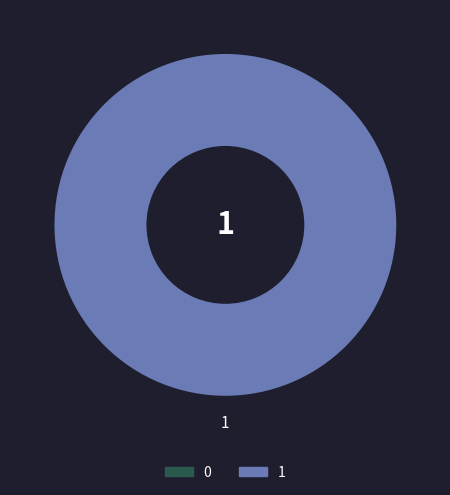

How many slices are in this pie chart?

2